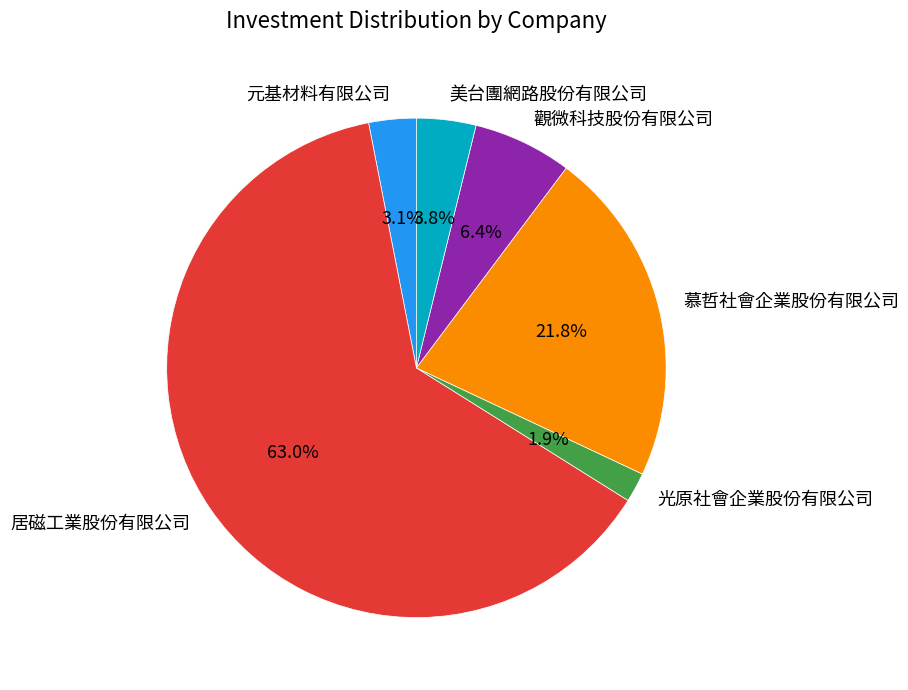

True or false: 觀微科技股份有限公司 accounts for 18% of the total.

False